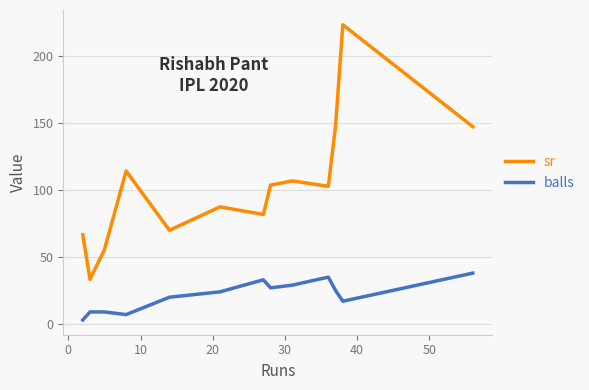

Reading left to right, list all the values displayed in this chart.

sr: 66.7	33.3	55.5	114.3	70.0	87.5	81.8	103.7	106.9	102.8	148.0	148.0	223.5	147.4
balls: 3.0	9.0	9.0	7.0	20.0	24.0	33.0	27.0	29.0	35.0	25.0	25.0	17.0	38.0